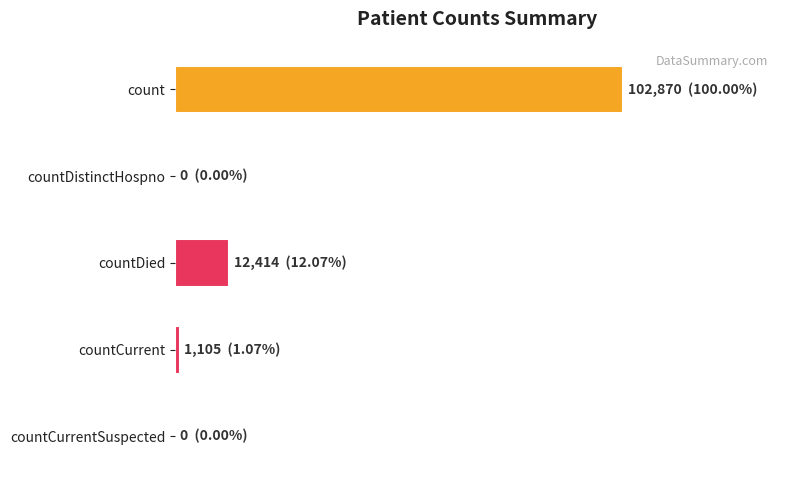

List the labels in order of value, largest first.

count, countDied, countCurrent, countDistinctHospno, countCurrentSuspected